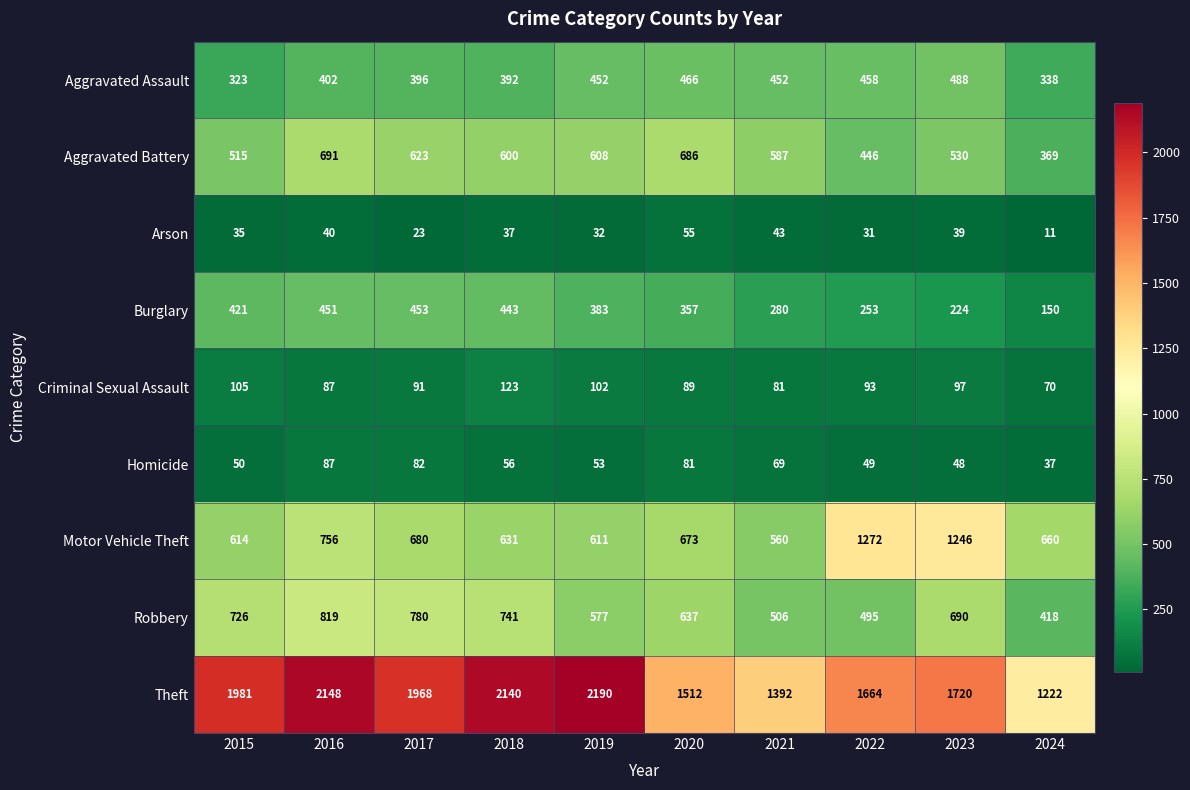

Which series has the widest spread of values?

Theft